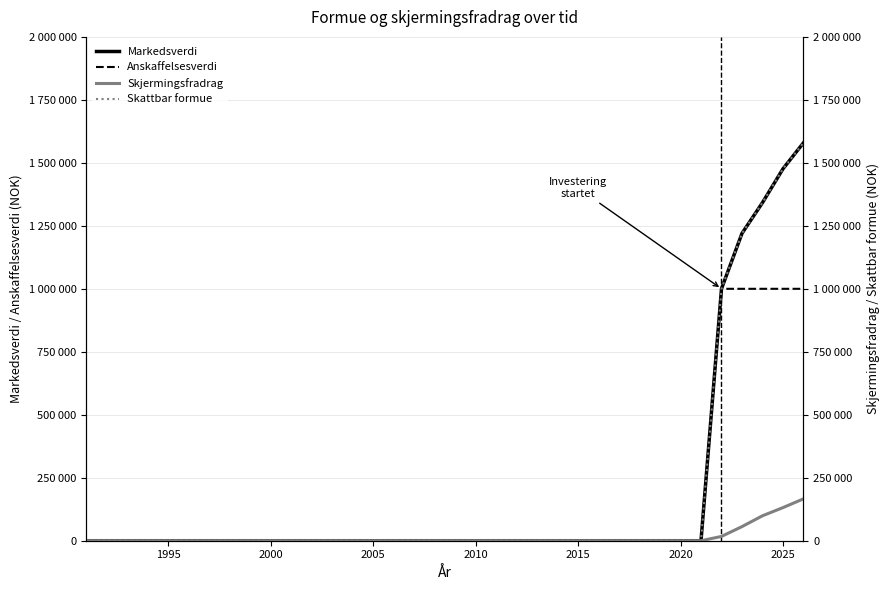

What is the difference between the second highest and minimum values in the Skattbar formue series?

1476200